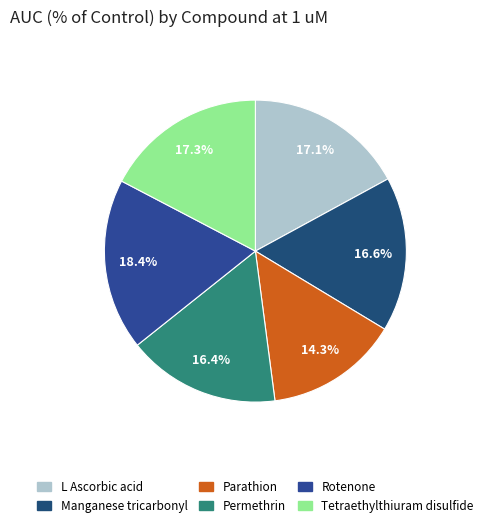

To the nearest percent, what percentage of the pie is Permethrin?

16%